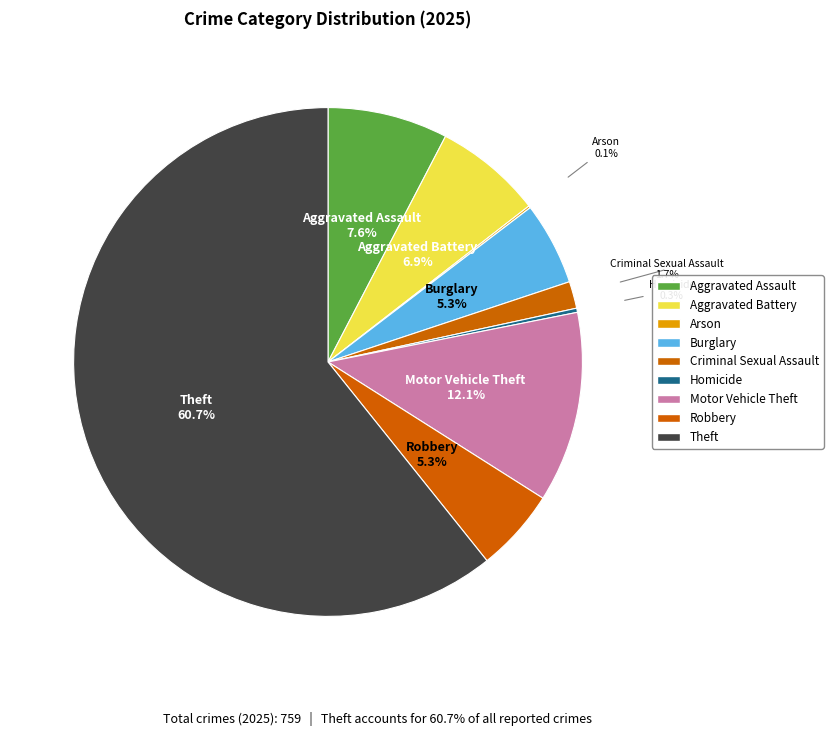

Combined, what portion of the pie is Burglary and Criminal Sexual Assault?

7.0%